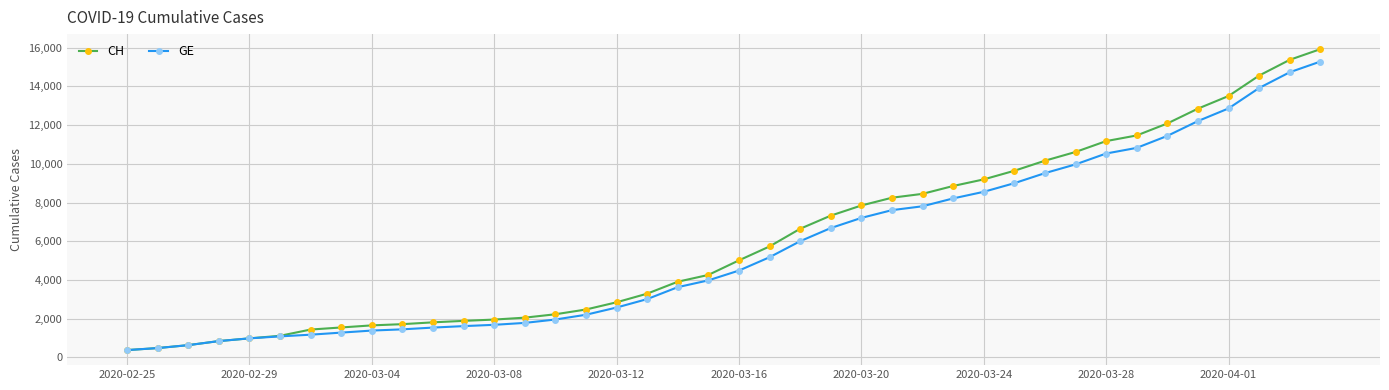

At how many categories does at least one series exceed 13380?

4